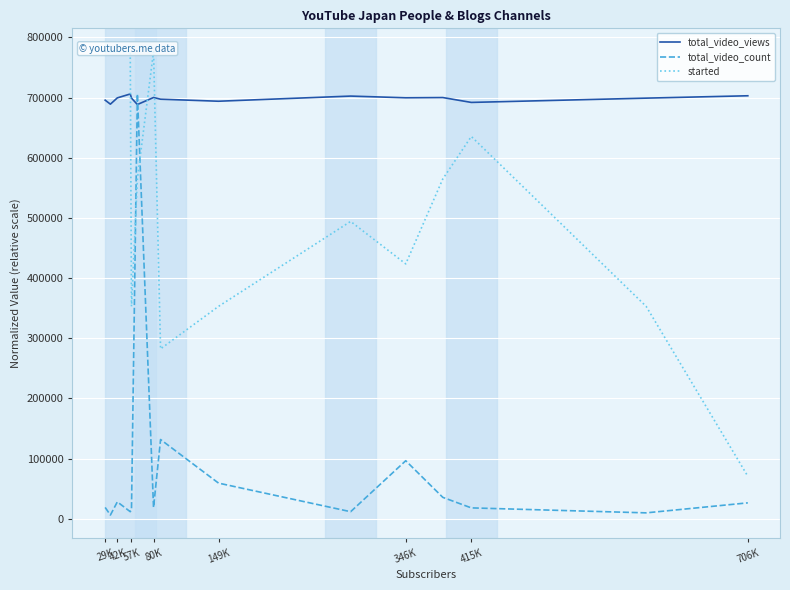

What is the highest value of the total_video_views series?

706000.0